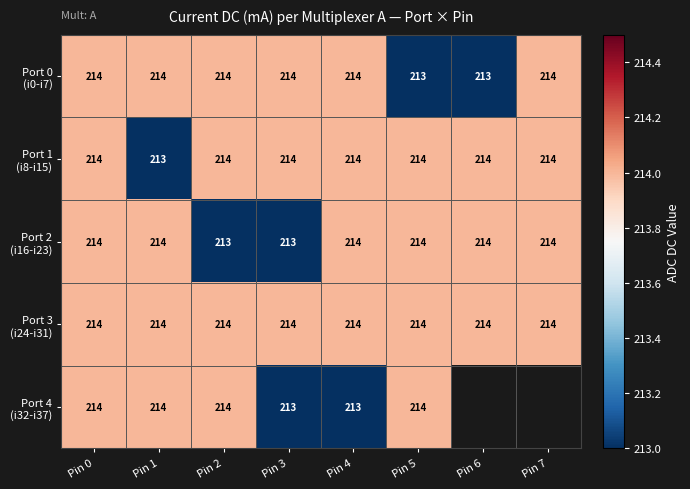

What is the total value across all series at Pin 3?

1068